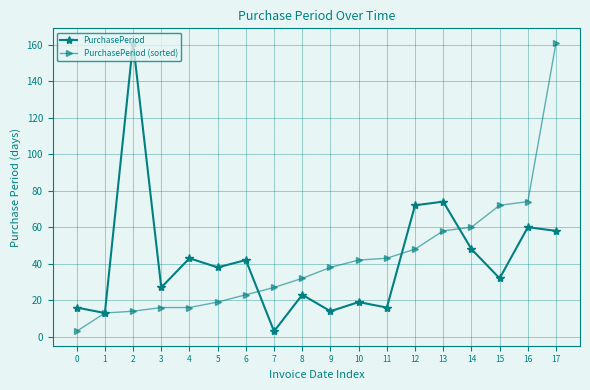

What is the average value of the PurchasePeriod series?

42